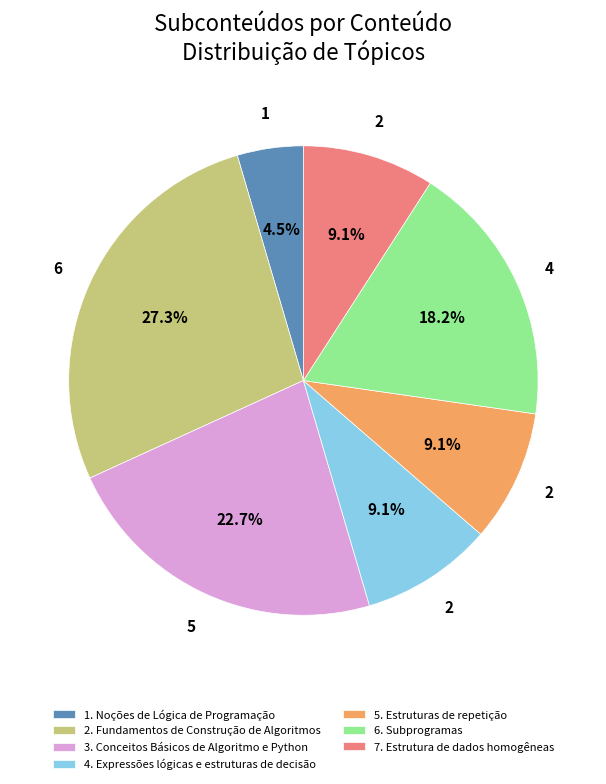

Combined, what portion of the pie is 6. Subprogramas and 1. Noções de Lógica de Programação?

22.7%